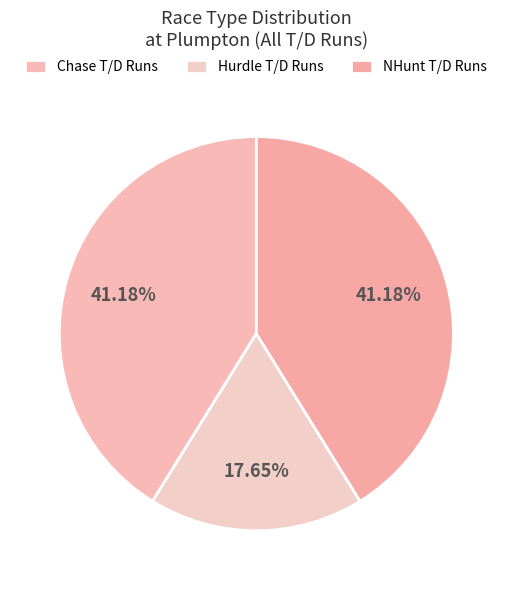

How many segments does this pie chart have?

3